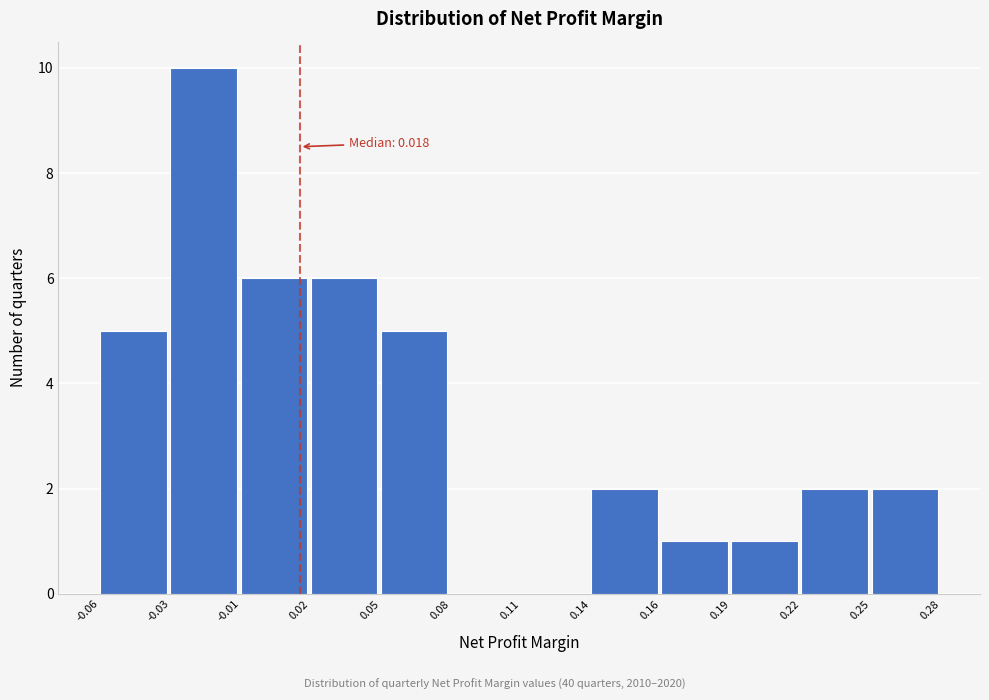

Reading right to left, extract all data points from this chart.

0.25=2	0.22=2	0.19=1	0.16=1	0.14=2	0.11=0	0.08=0	0.05=5	0.02=6	-0.01=6	-0.03=10	-0.06=5